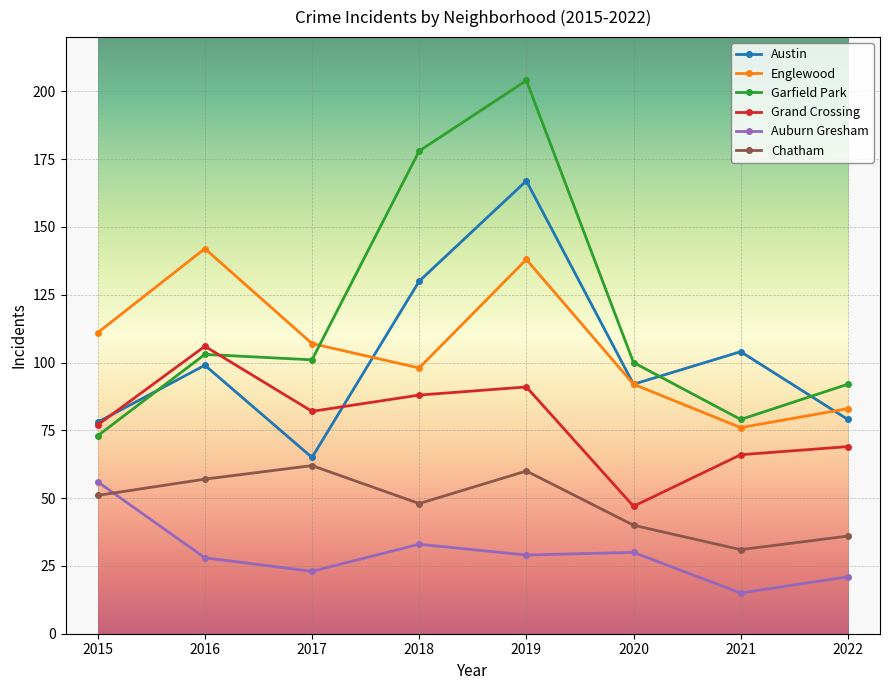

Does the chart display data point markers on the line(s)?

Yes